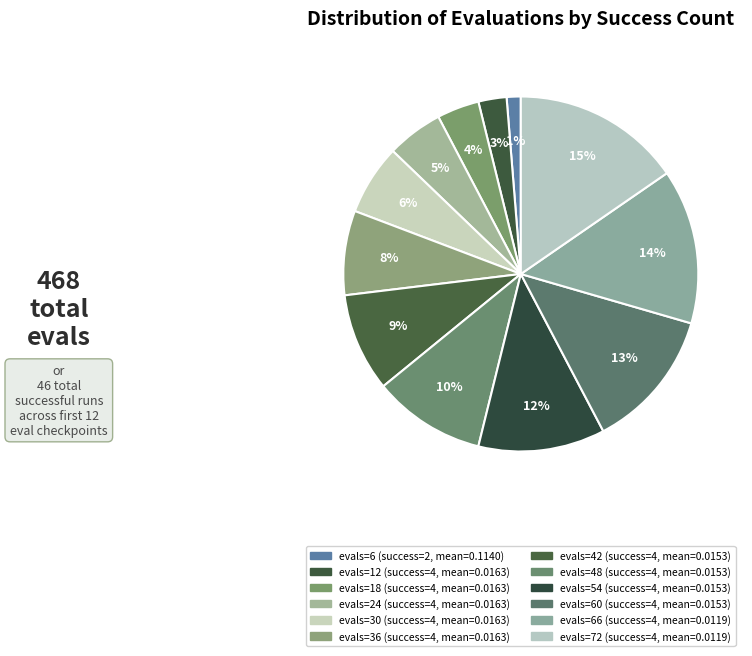

Which slice is the largest?

evals=72